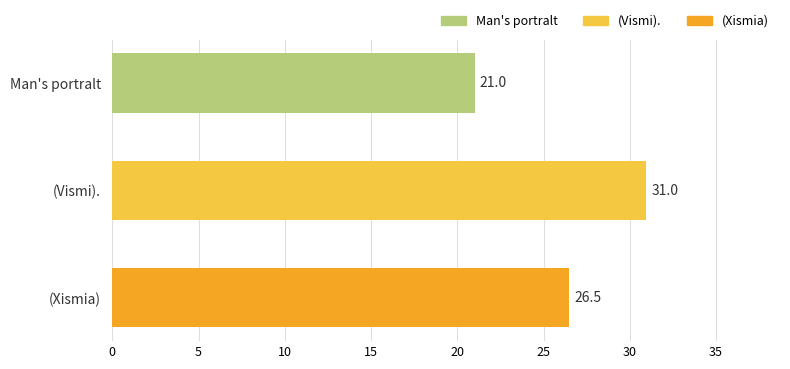

What is the value of the 2nd bar from the top?

31.0